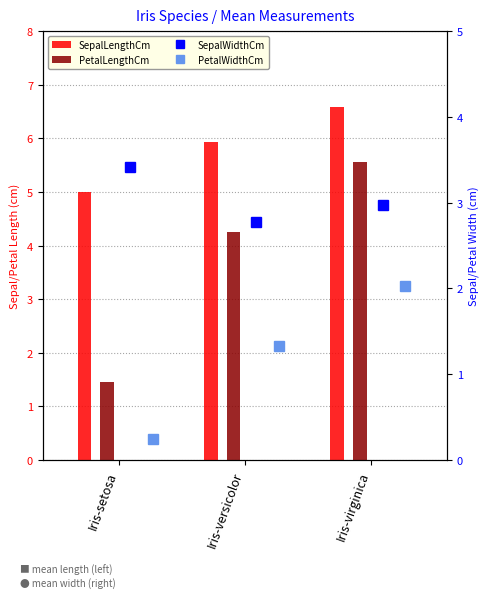

What is the spread (max minus min) of values at Iris-virginica?

4.6